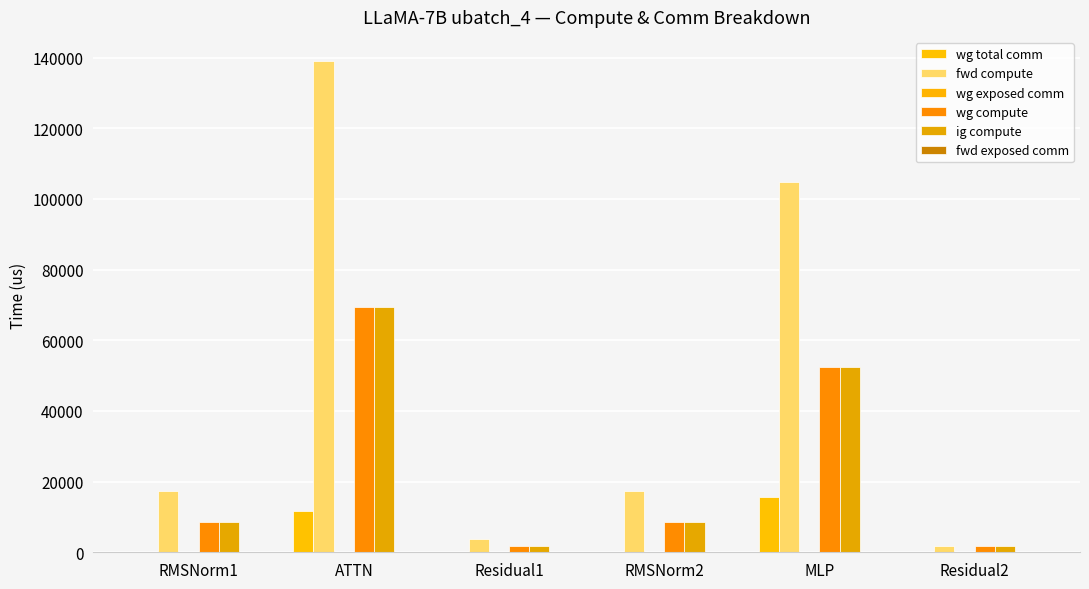

List the labels in order of wg total comm value, largest first.

MLP, ATTN, RMSNorm1, Residual1, RMSNorm2, Residual2